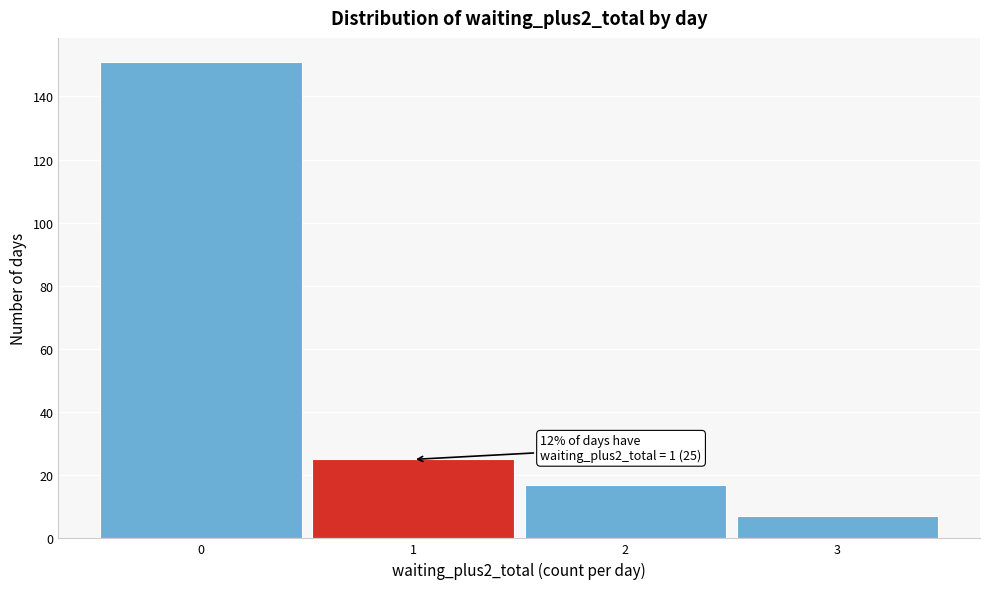

Which range on the x-axis has the tallest bar?

-0.5 to 0.5